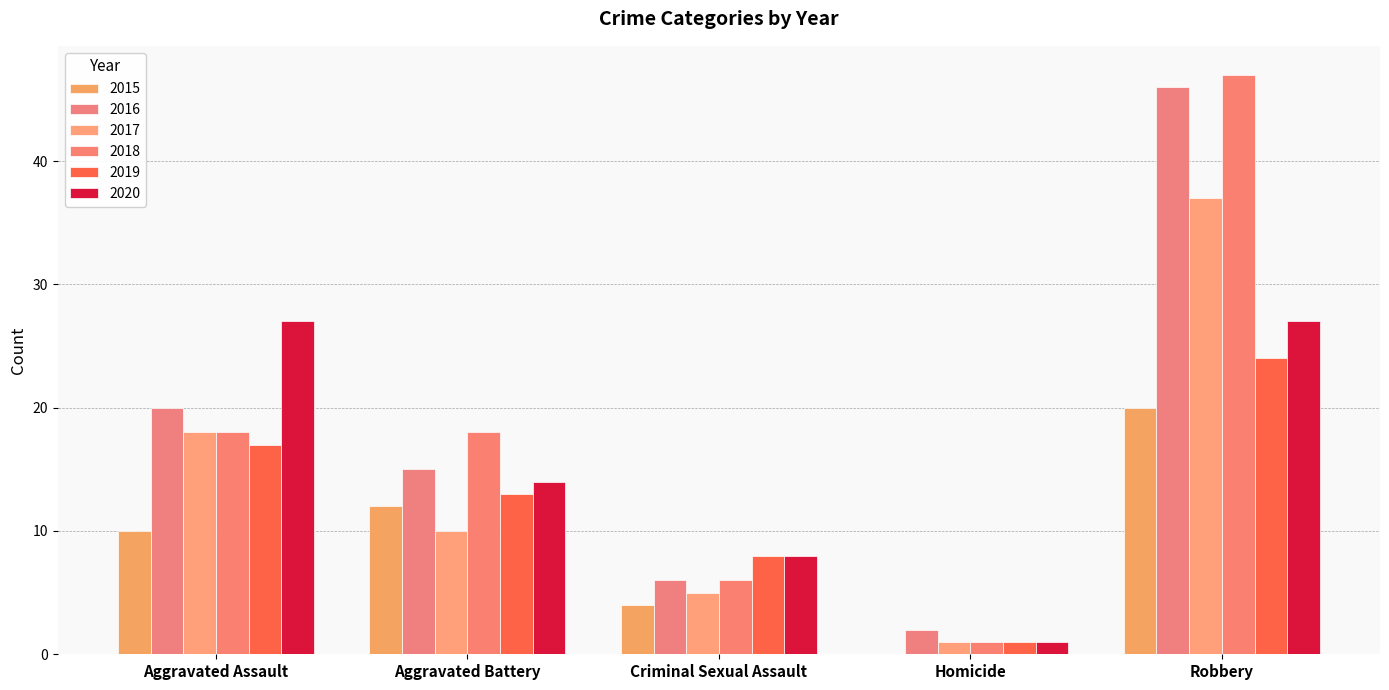

Which series has the largest range (max minus min)?

2018